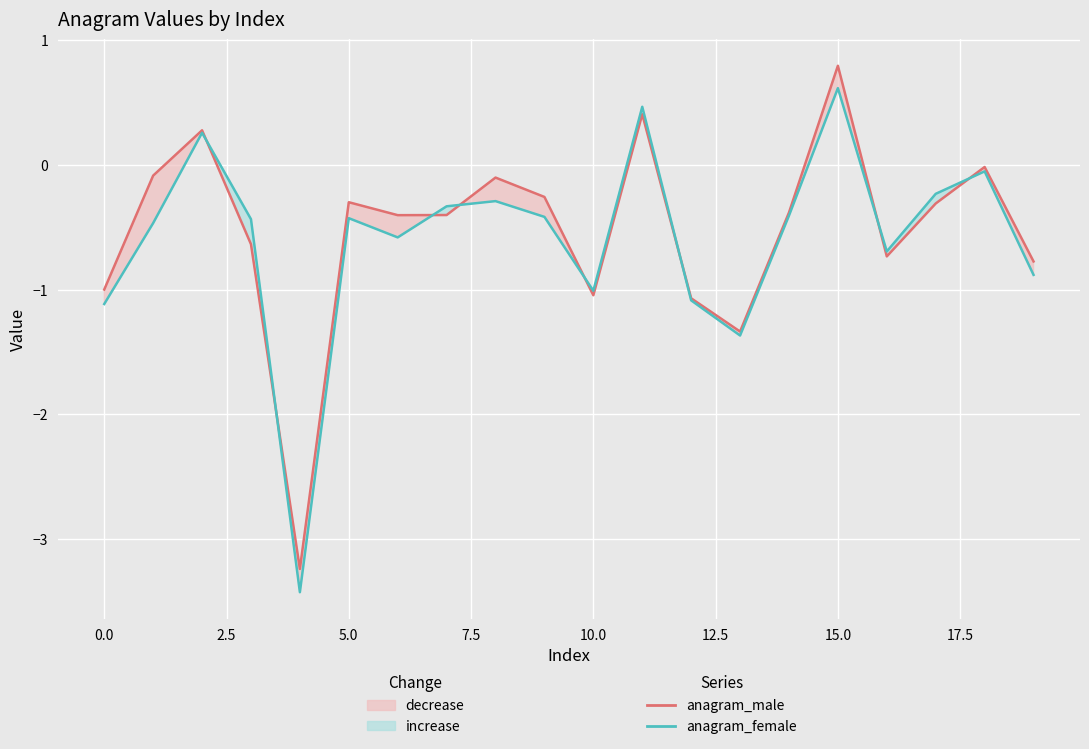

After their last crossing, which series has the higher values: anagram_female or anagram_male?

anagram_male